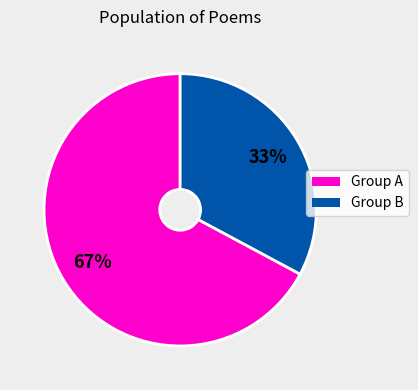

Does any single category account for the majority?

Yes